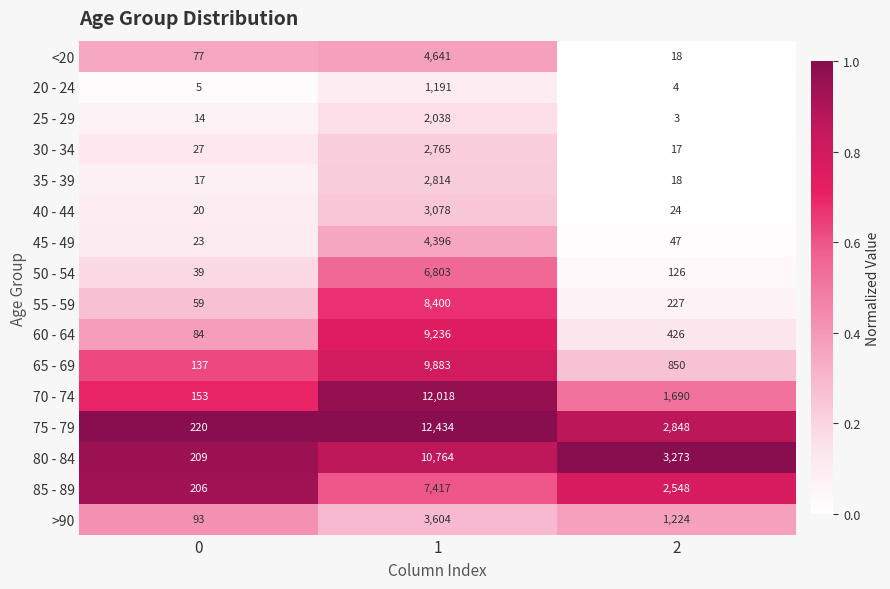

True or false: 80 - 84 has a value of 209 at 0.

True